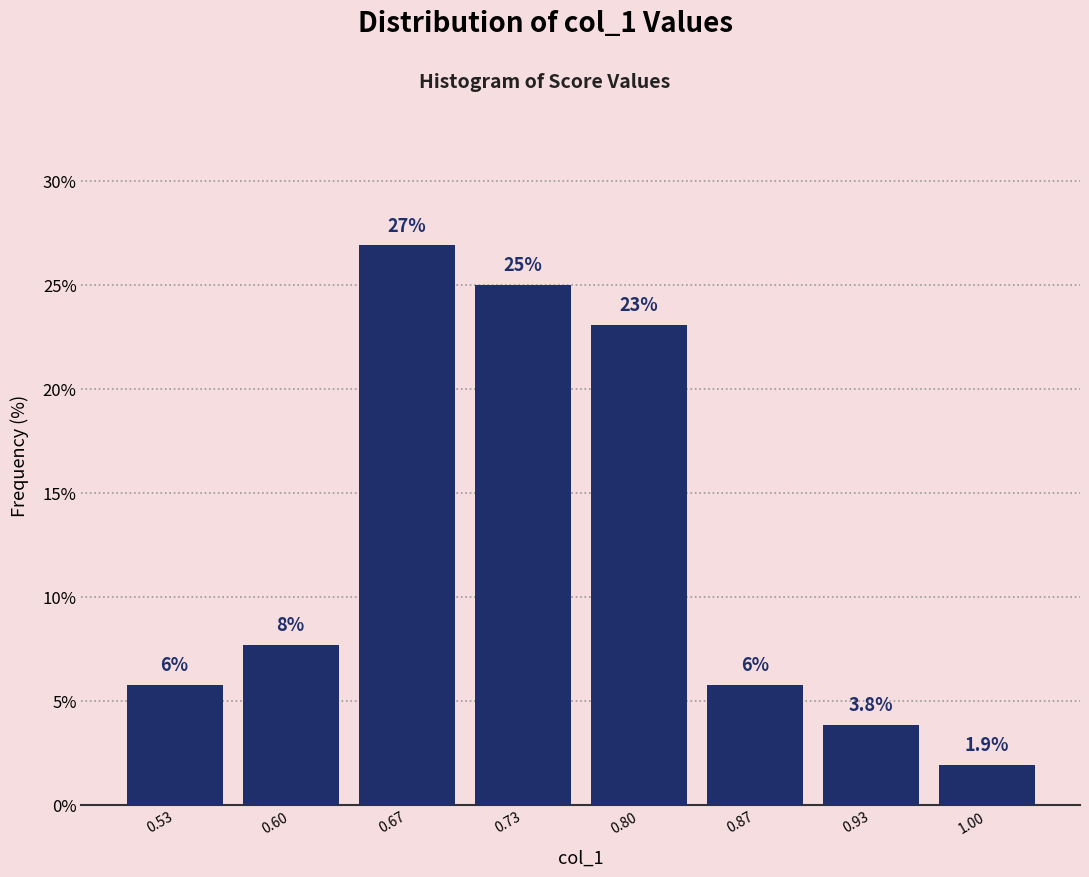

Between 0.87 and 1.00, which is larger?

0.87